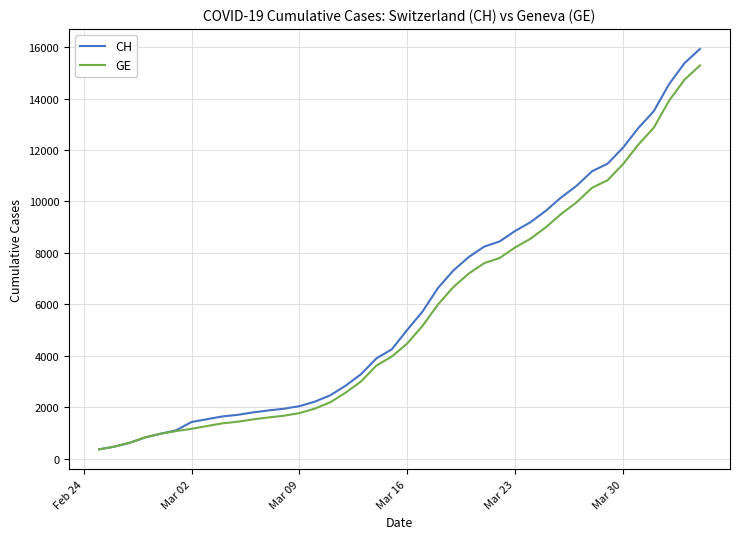

How many lines are shown in the chart?

2